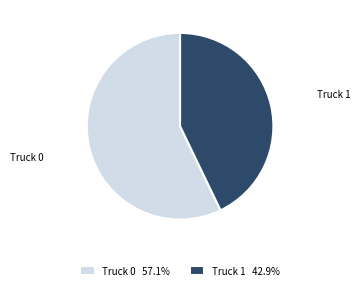

Rank the categories by value from lowest to highest.

Truck 1, Truck 0